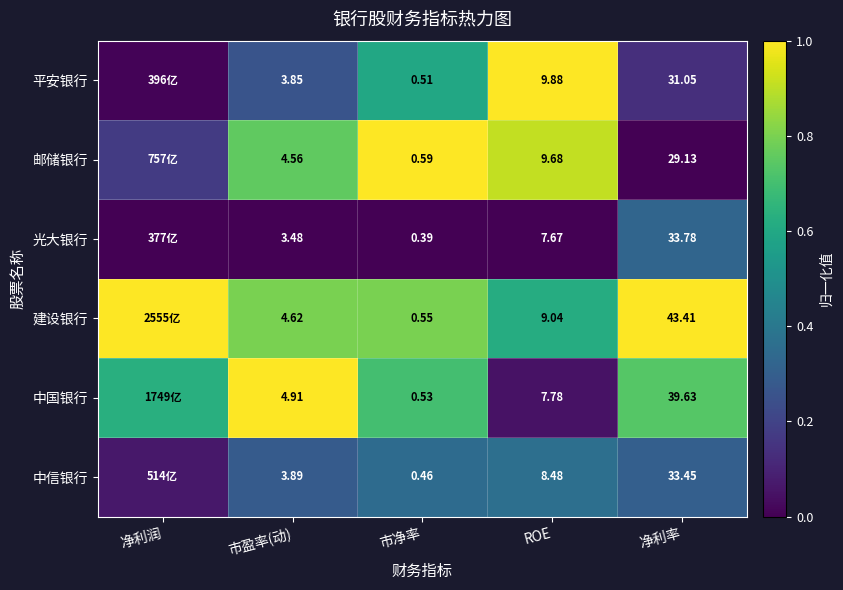

At ROE, list the series in order from smallest to largest.

光大银行, 中国银行, 中信银行, 建设银行, 邮储银行, 平安银行